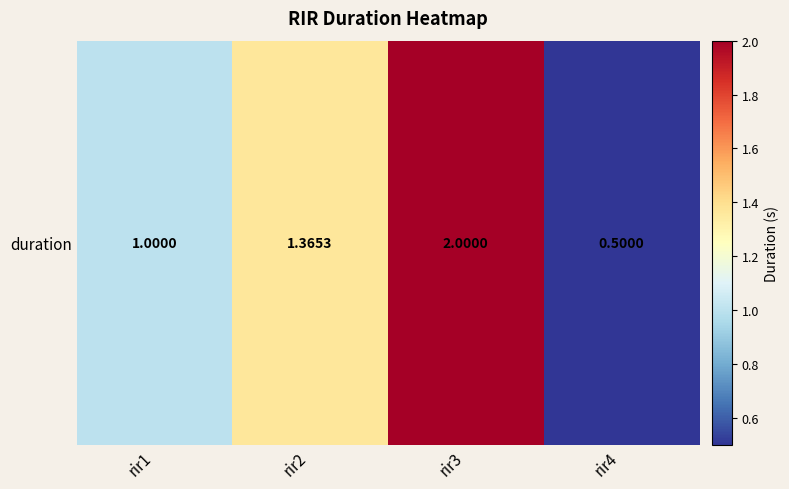

True or false: the data shows 1.0 at rir1.

True